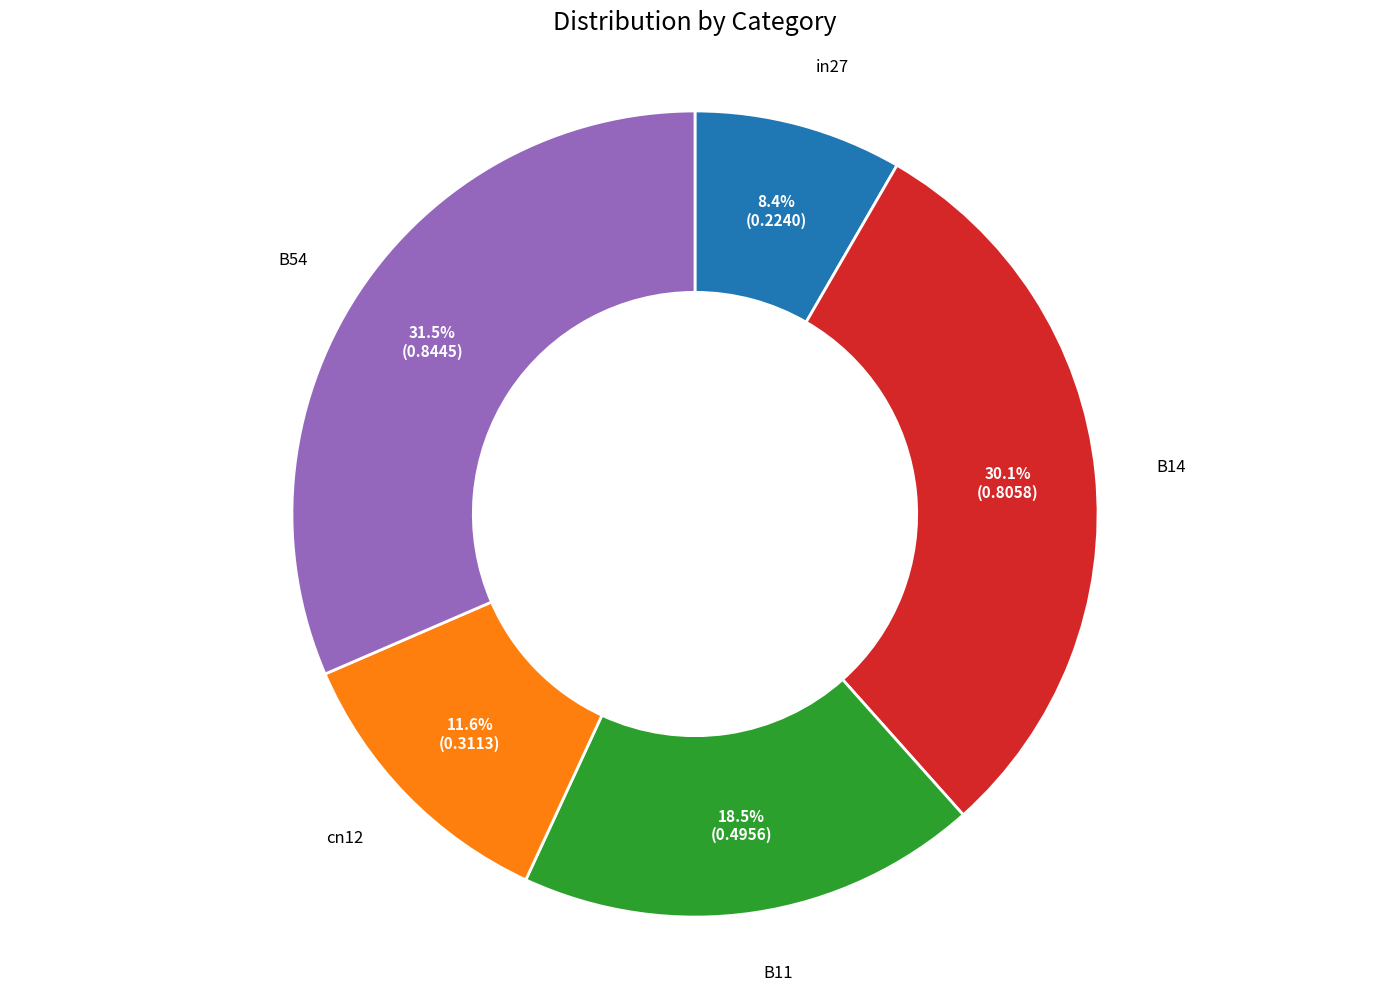

Is there any slice that represents more than half of the pie?

No